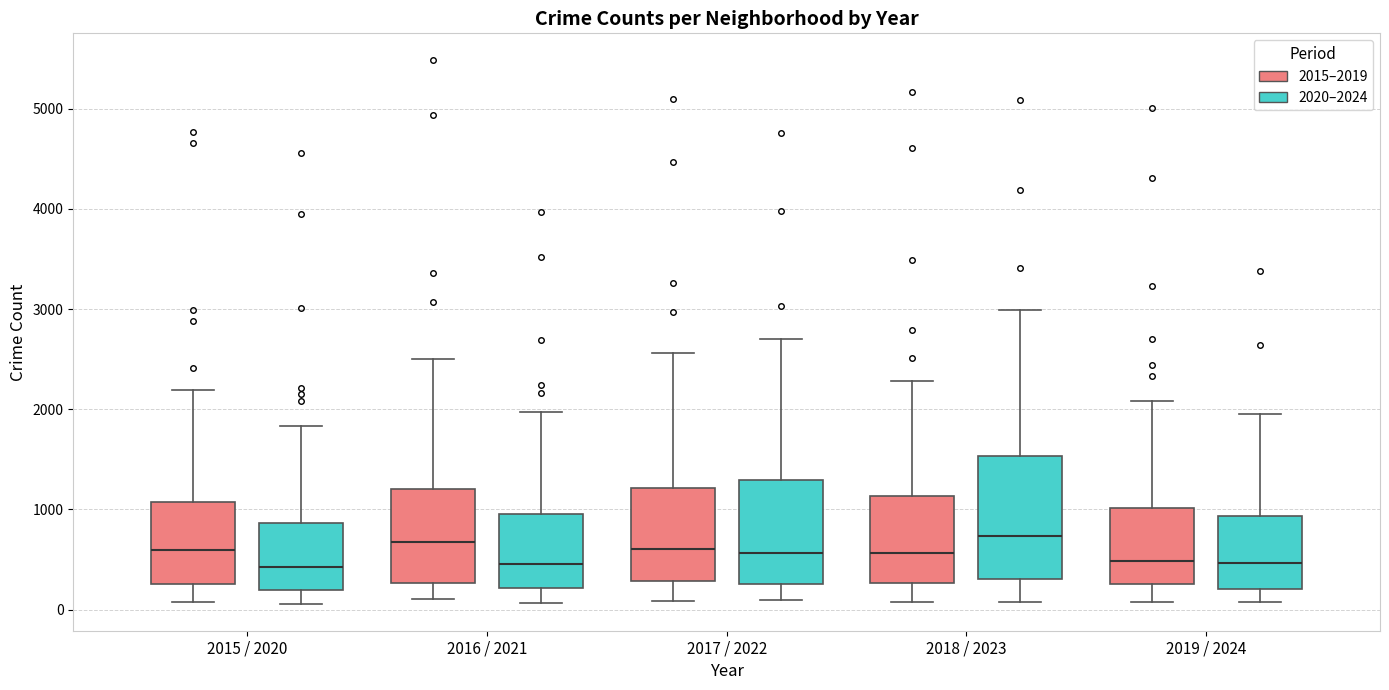

Reading left to right, read every box against the y-axis: the position of its median line, the range the box covers, and the ends of its whiskers. The values are not printed on the chart, so give them approximately, as read against the axis.

2015 / 2020 (2015–2019): median 600, box 300 to 1100, whiskers 100 to 2200
2015 / 2020 (2020–2024): median 400, box 200 to 900, whiskers 100 to 1800
2016 / 2021 (2015–2019): median 700, box 300 to 1200, whiskers 100 to 2500
2016 / 2021 (2020–2024): median 500, box 200 to 900, whiskers 100 to 2000
2017 / 2022 (2015–2019): median 600, box 300 to 1200, whiskers 100 to 2600
2017 / 2022 (2020–2024): median 600, box 300 to 1300, whiskers 100 to 2700
2018 / 2023 (2015–2019): median 600, box 300 to 1100, whiskers 100 to 2300
2018 / 2023 (2020–2024): median 700, box 300 to 1500, whiskers 100 to 3000
2019 / 2024 (2015–2019): median 500, box 300 to 1000, whiskers 100 to 2100
2019 / 2024 (2020–2024): median 500, box 200 to 900, whiskers 100 to 1900